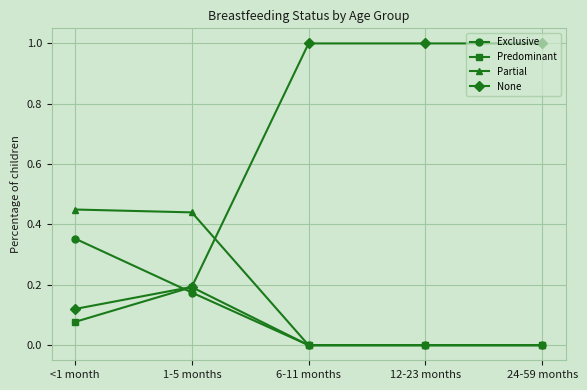

Rank the series at <1 month from highest to lowest value.

Partial, Exclusive, None, Predominant